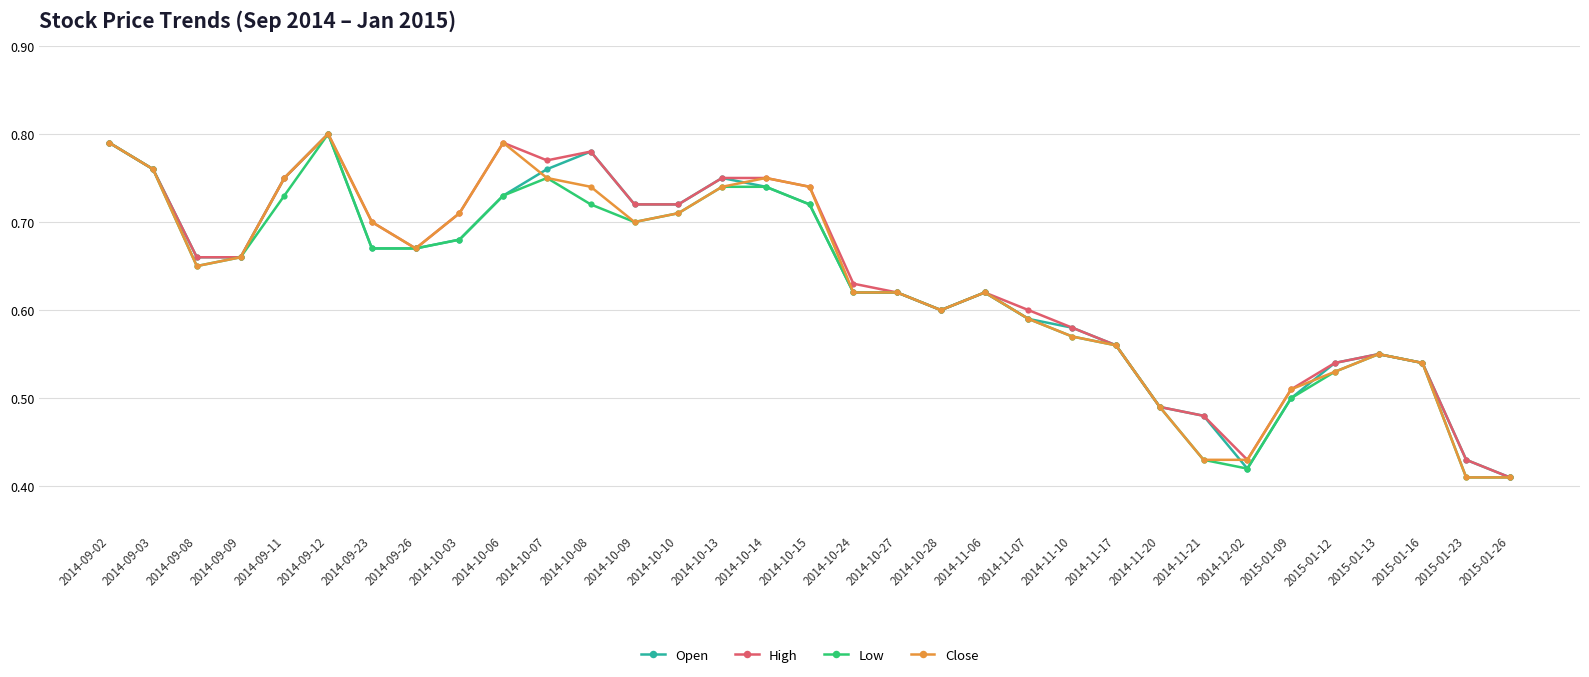

What position from the left is 2014-10-10?

14